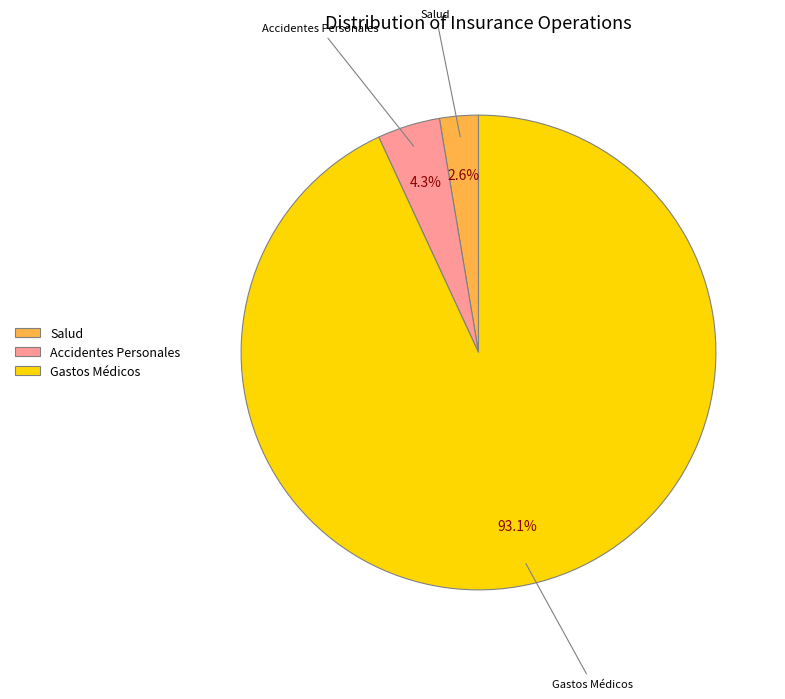

True or false: Gastos Médicos accounts for 87% of the total.

False